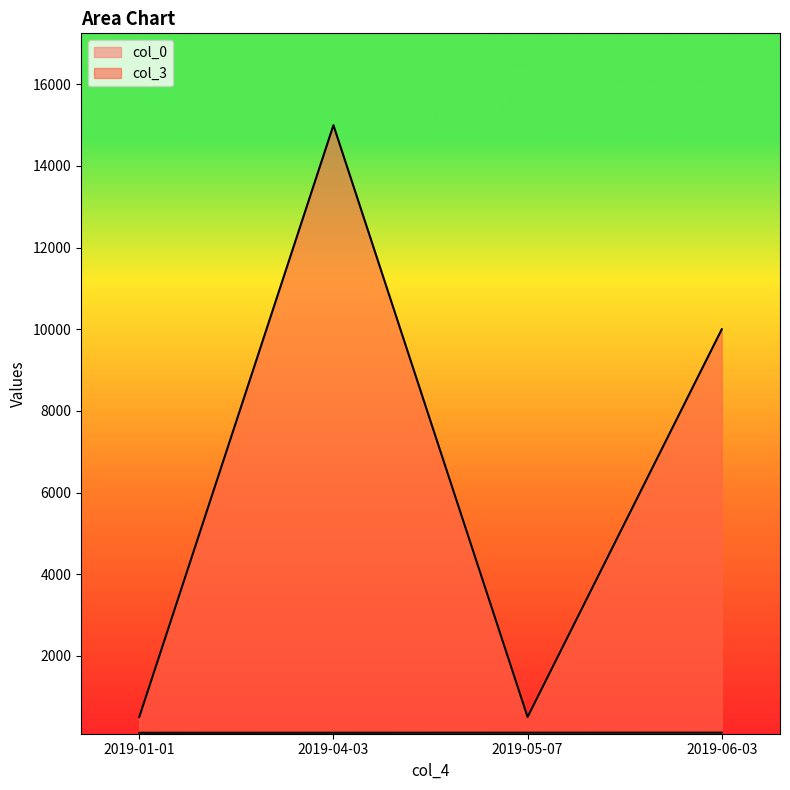

What position from the right is 2019-04-03?

3